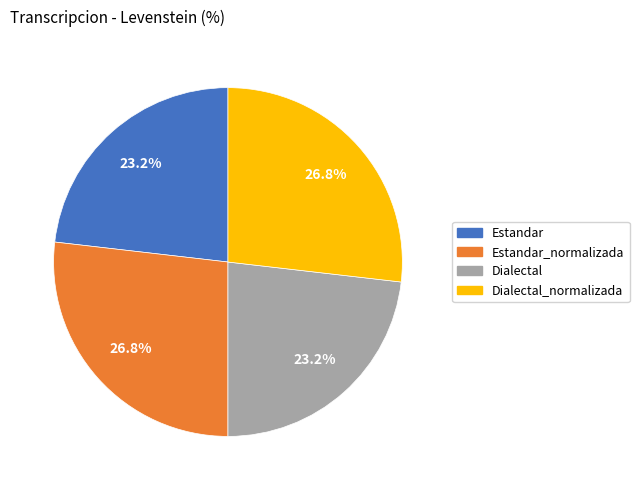

Does any single category account for the majority?

No